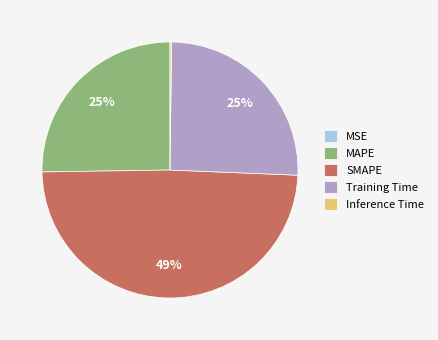

The SMAPE slice represents 59% of the pie. True or false?

False